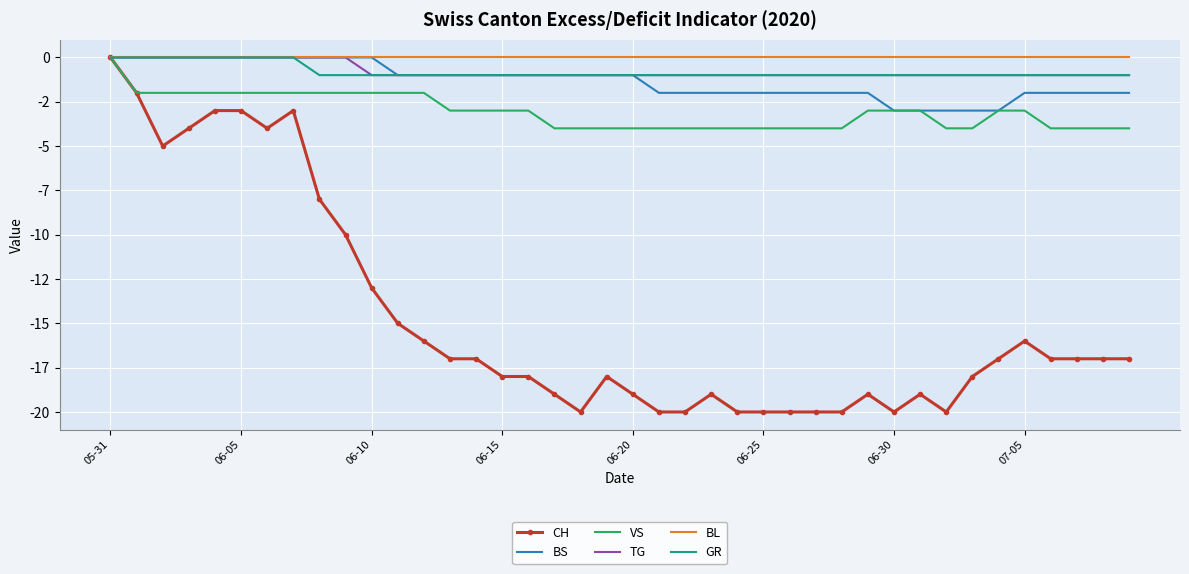

What are all the series names shown in the legend?

CH, BS, VS, TG, BL, GR